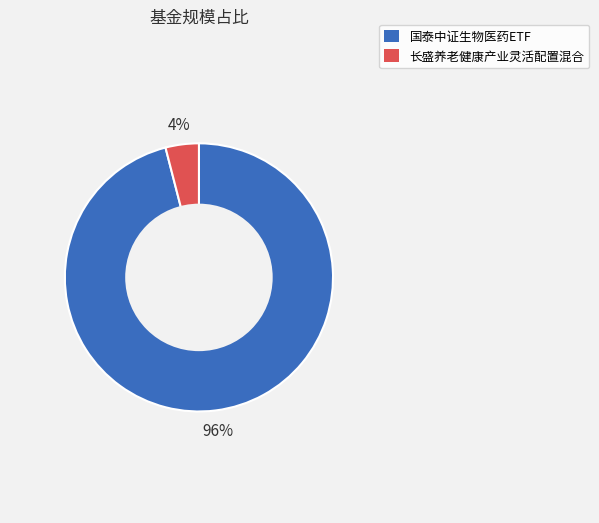

How many slices are in this pie chart?

2